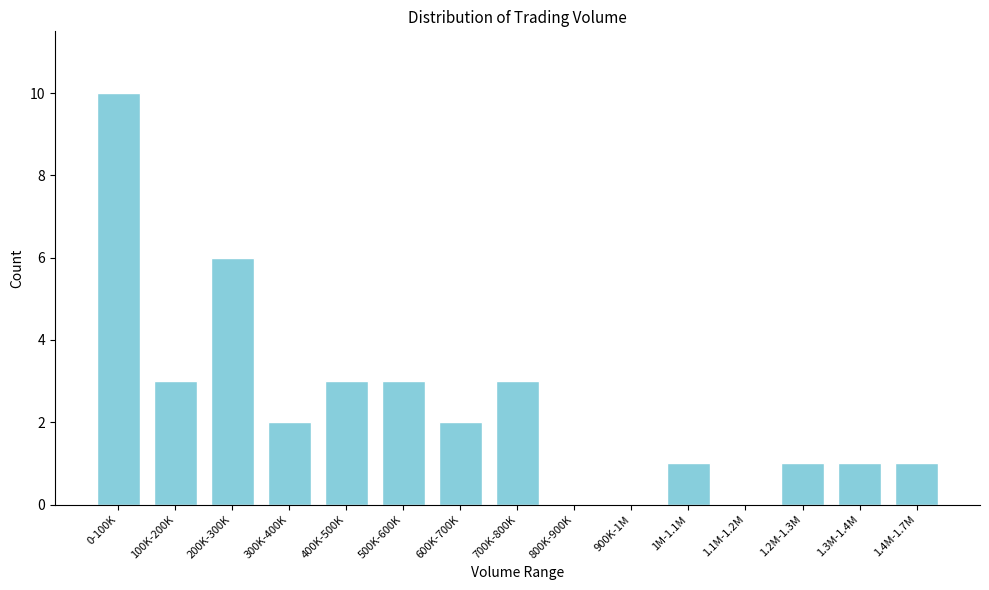

Reading left to right, list all the values displayed in this chart.

0-100K=10	100K-200K=3	200K-300K=6	300K-400K=2	400K-500K=3	500K-600K=3	600K-700K=2	700K-800K=3	800K-900K=0	900K-1M=0	1M-1.1M=1	1.1M-1.2M=0	1.2M-1.3M=1	1.3M-1.4M=1	1.4M-1.7M=1